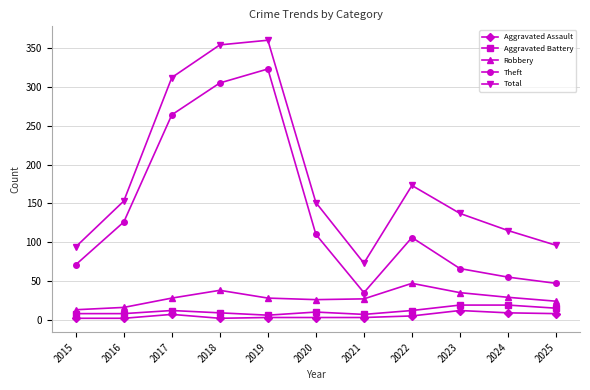

At which category does Theft reach its first local peak?

2019